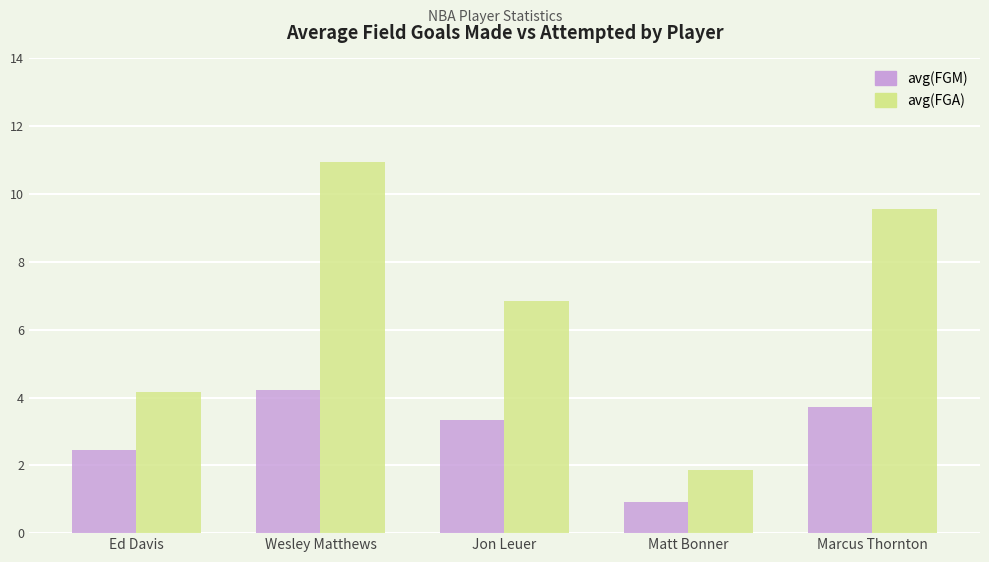

Which series has the largest range (max minus min)?

avg(FGA)